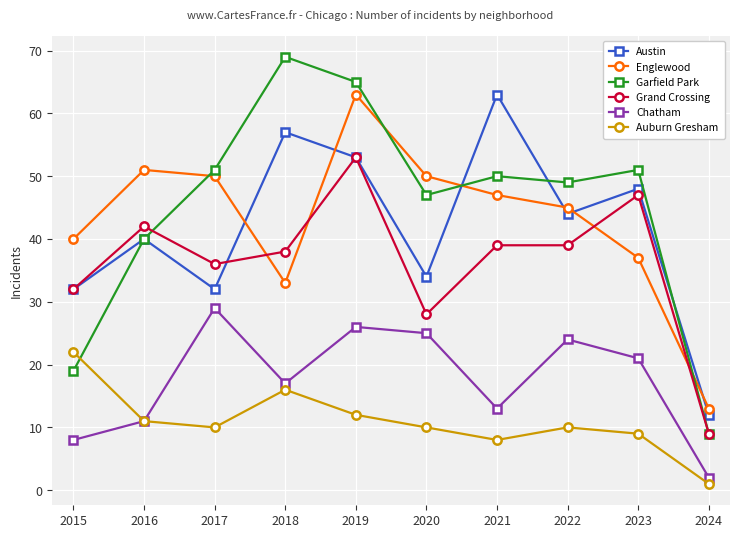

What is the total value across all series at 2015?

153